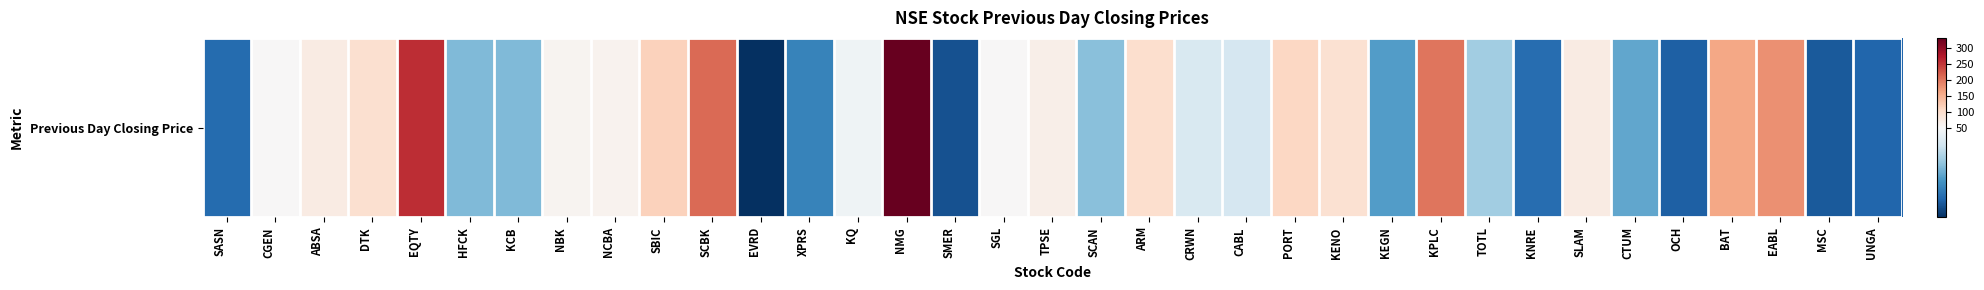

Reading left to right, what are all the values shown in this chart?

SASN=15.2	CGEN=50.0	ABSA=72.5	DTK=95.0	EQTY=259.0	HFCK=30.1	KCB=30.2	NBK=57.0	NCBA=61.0	SBIC=116.0	SCBK=210.0	EVRD=5.0	XPRS=20.0	KQ=48.0	NMG=333.0	SMER=10.9	SGL=51.0	TPSE=67.5	SCAN=31.2	ARM=97.0	CRWN=43.0	CABL=42.5	PORT=109.0	KENO=93.0	KEGN=24.8	KPLC=201.0	TOTL=34.2	KNRE=15.6	SLAM=73.5	CTUM=26.6	OCH=13.1	BAT=159.0	EABL=179.0	MSC=12.2	UNGA=14.2